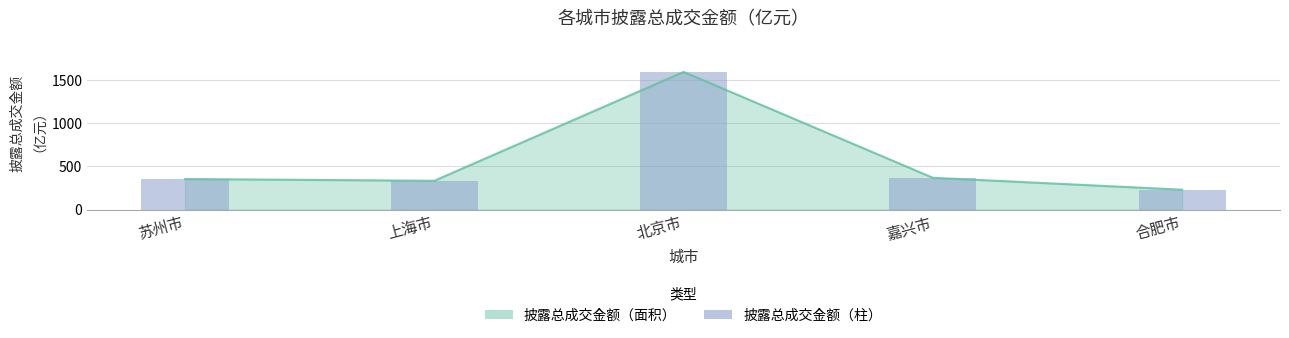

Which has a higher value, 合肥市 or 嘉兴市?

嘉兴市